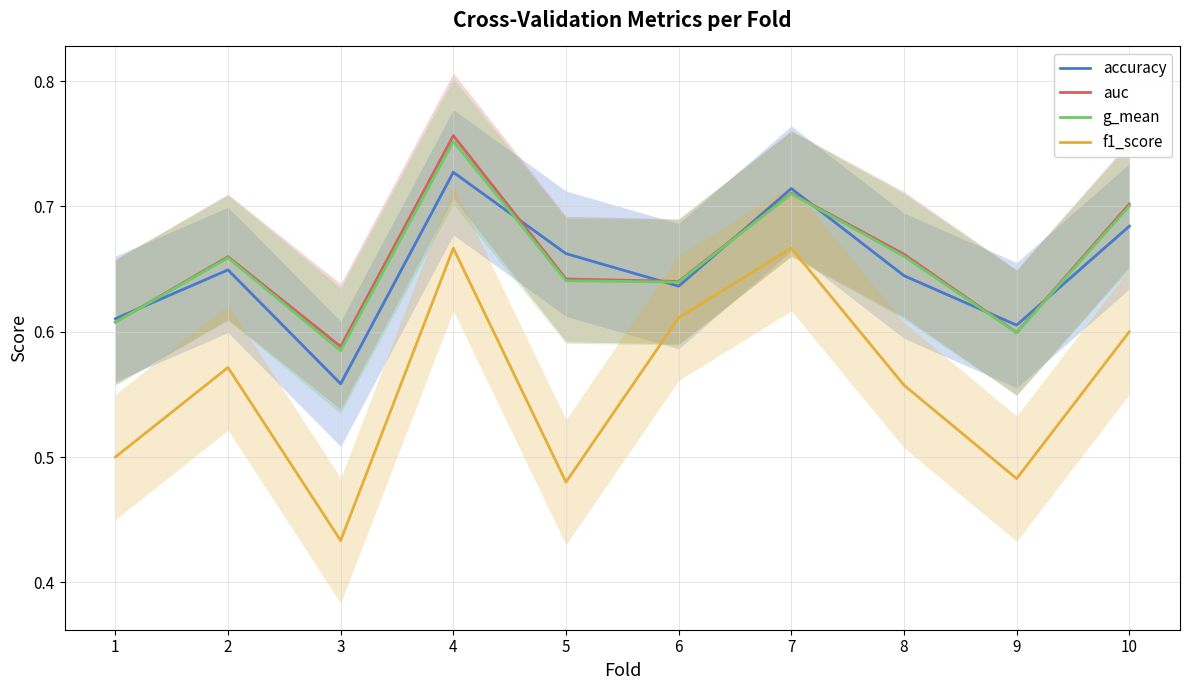

True or false: f1_score and accuracy intersect in this chart.

False